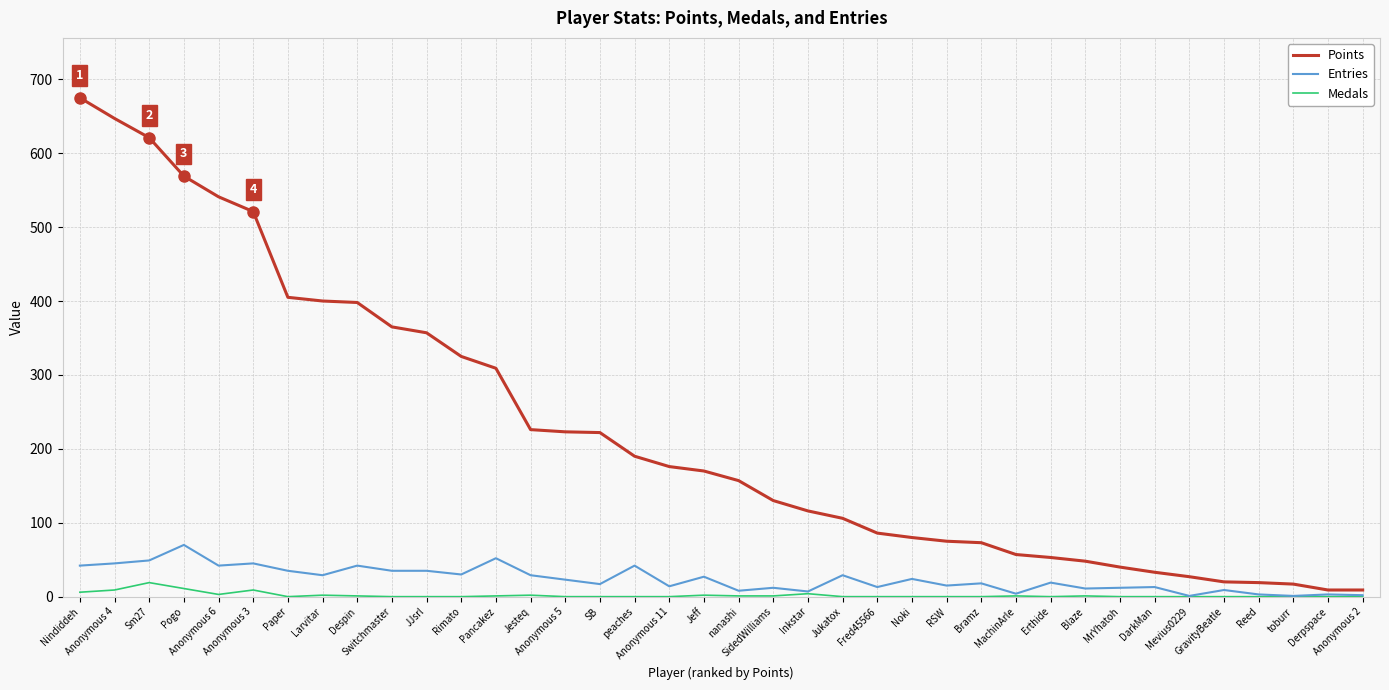

True or false: Medals and Points intersect in this chart.

False